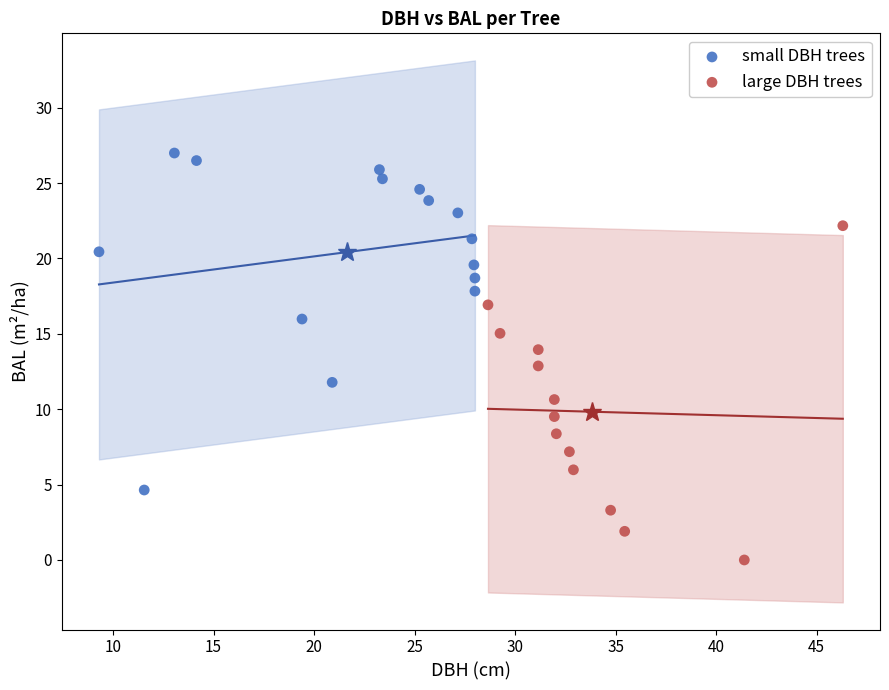

Which series reaches the minimum Y coordinate?

large DBH trees